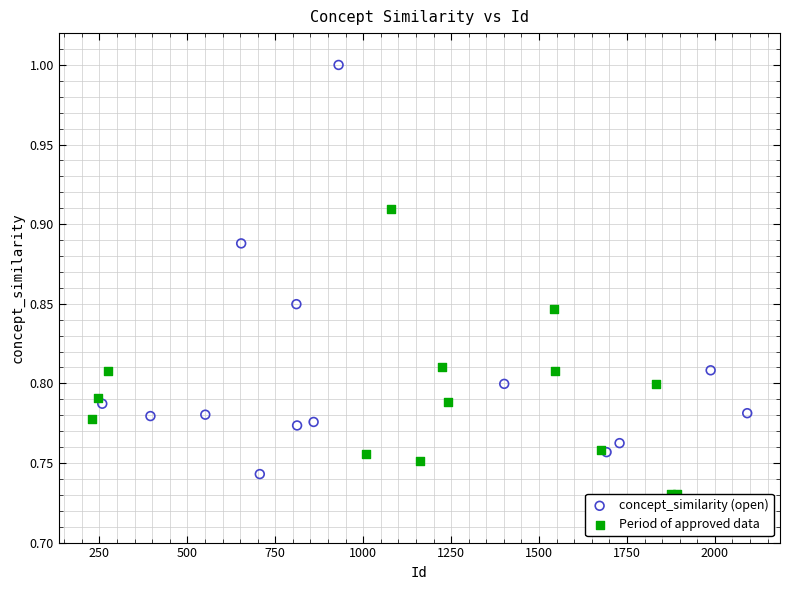

Which series has the widest spread of Y values?

concept_similarity (open)